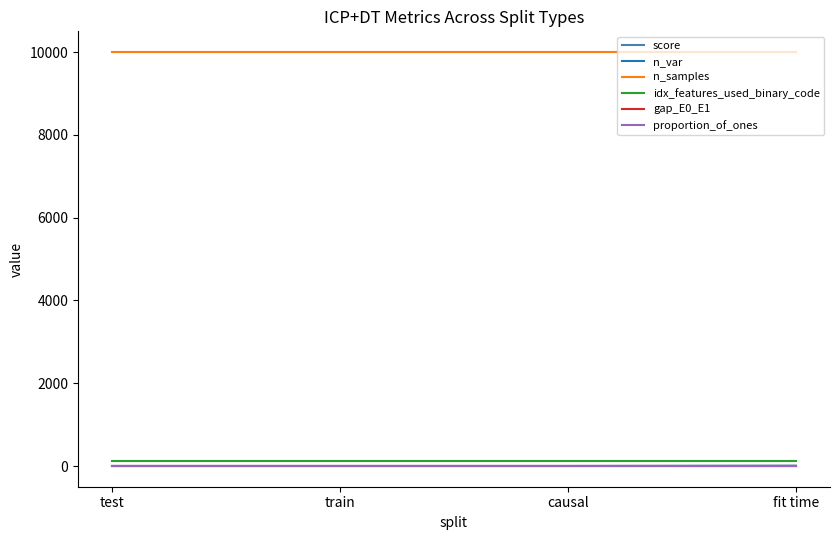

Is this an area chart (filled region under the line)?

No